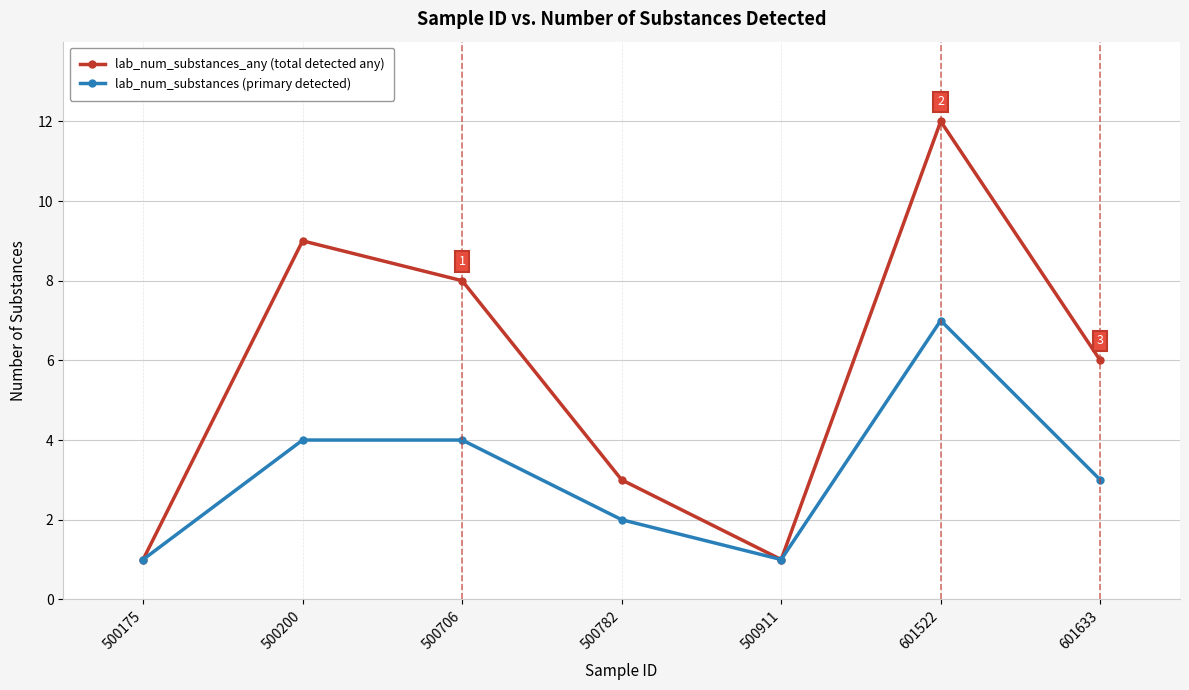

Reading left to right, what are all the values shown in this chart?

lab_num_substances_any (total detected any): 500175=1	500200=9	500706=8	500782=3	500911=1	601522=12	601633=6
lab_num_substances (primary detected): 500175=1	500200=4	500706=4	500782=2	500911=1	601522=7	601633=3